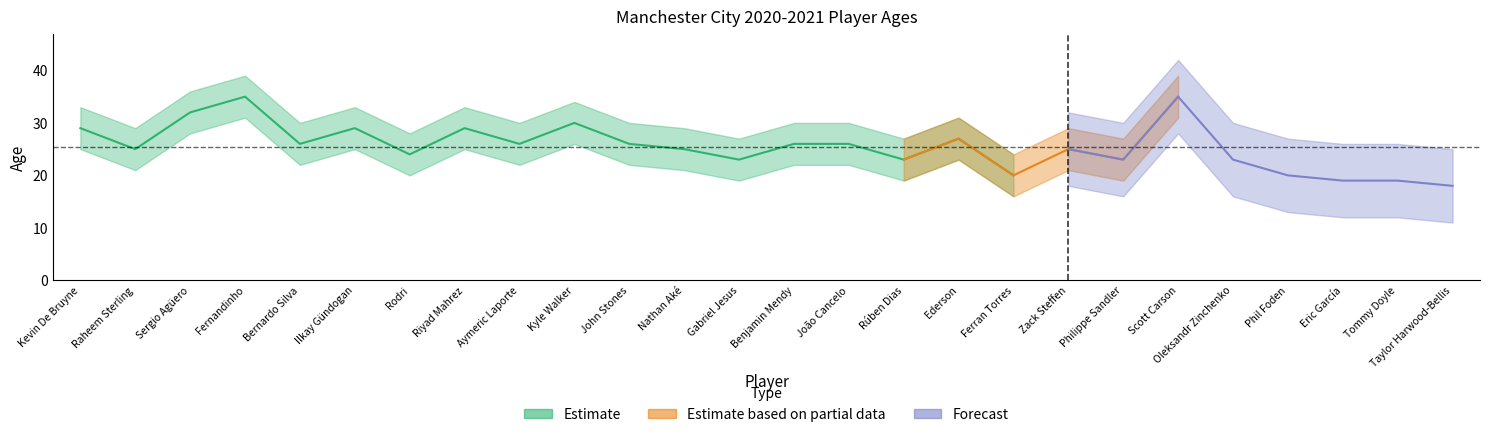

What is the label of the 15th point from the right?

Nathan Aké